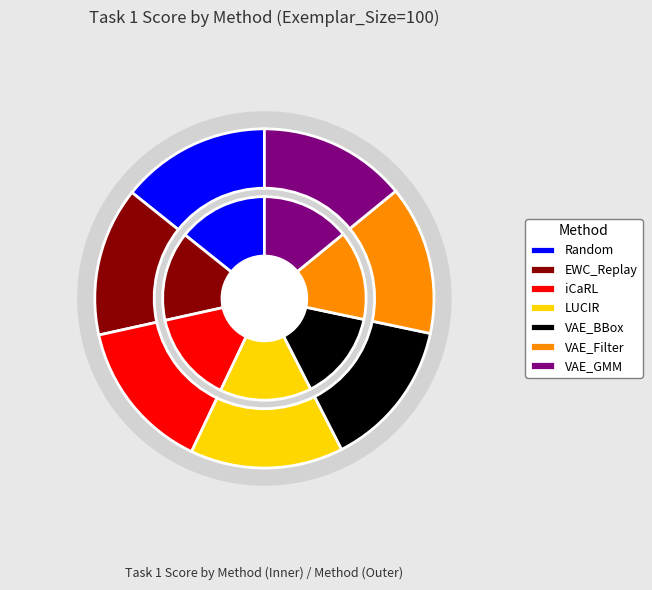

Rank the categories by value from highest to lowest.

LUCIR, iCaRL, Random, VAE_Filter, EWC_Replay, VAE_BBox, VAE_GMM